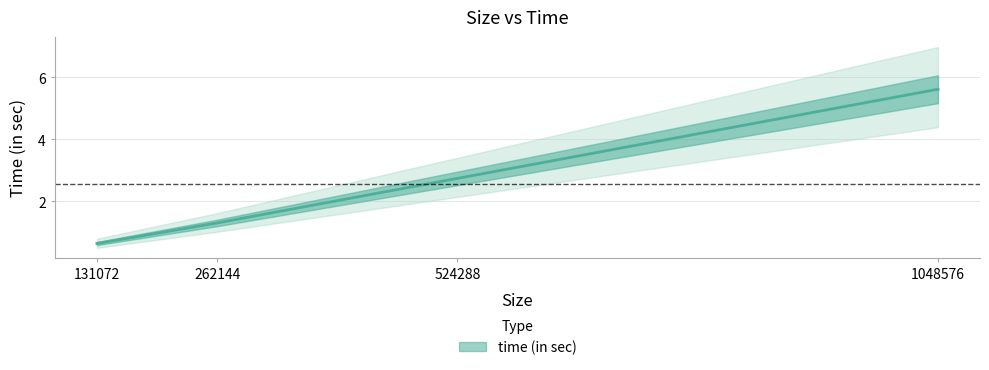

How many data points does each series have?

4